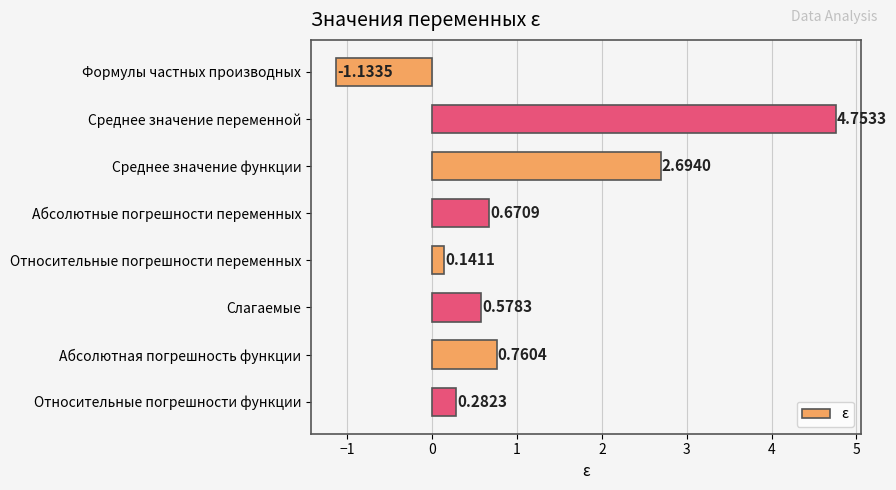

Are the bars grouped side by side (vs. stacked)?

No